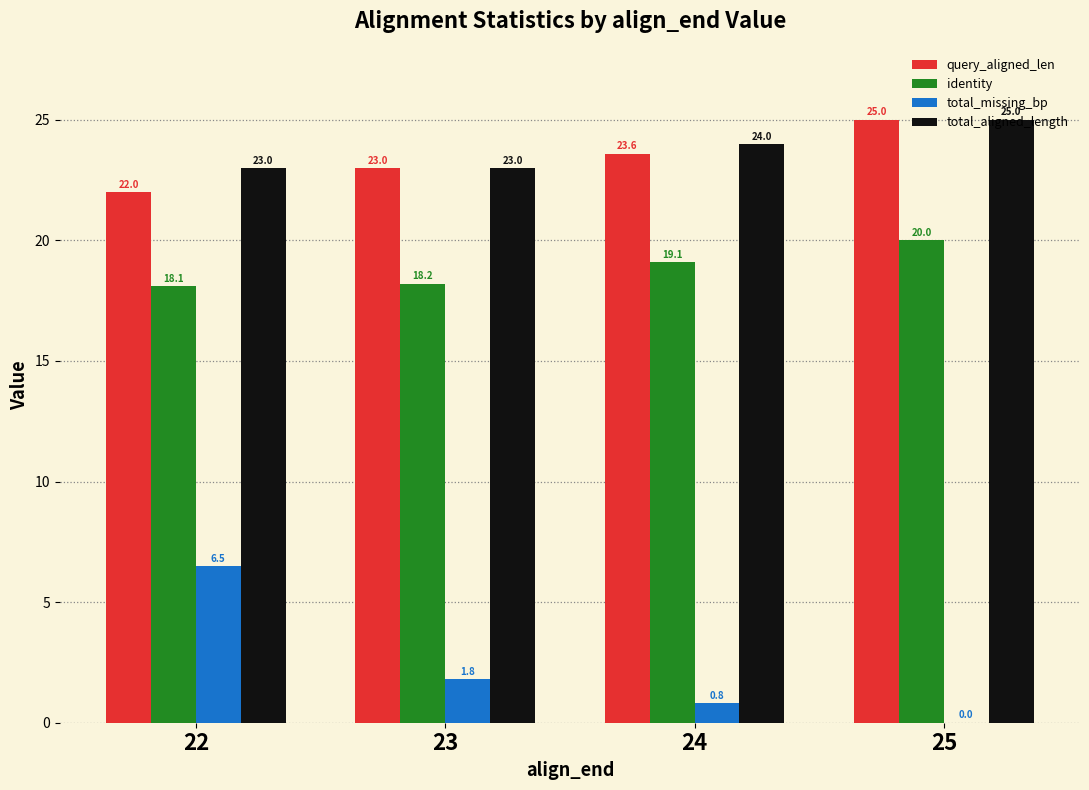

How many groups of bars are there?

4